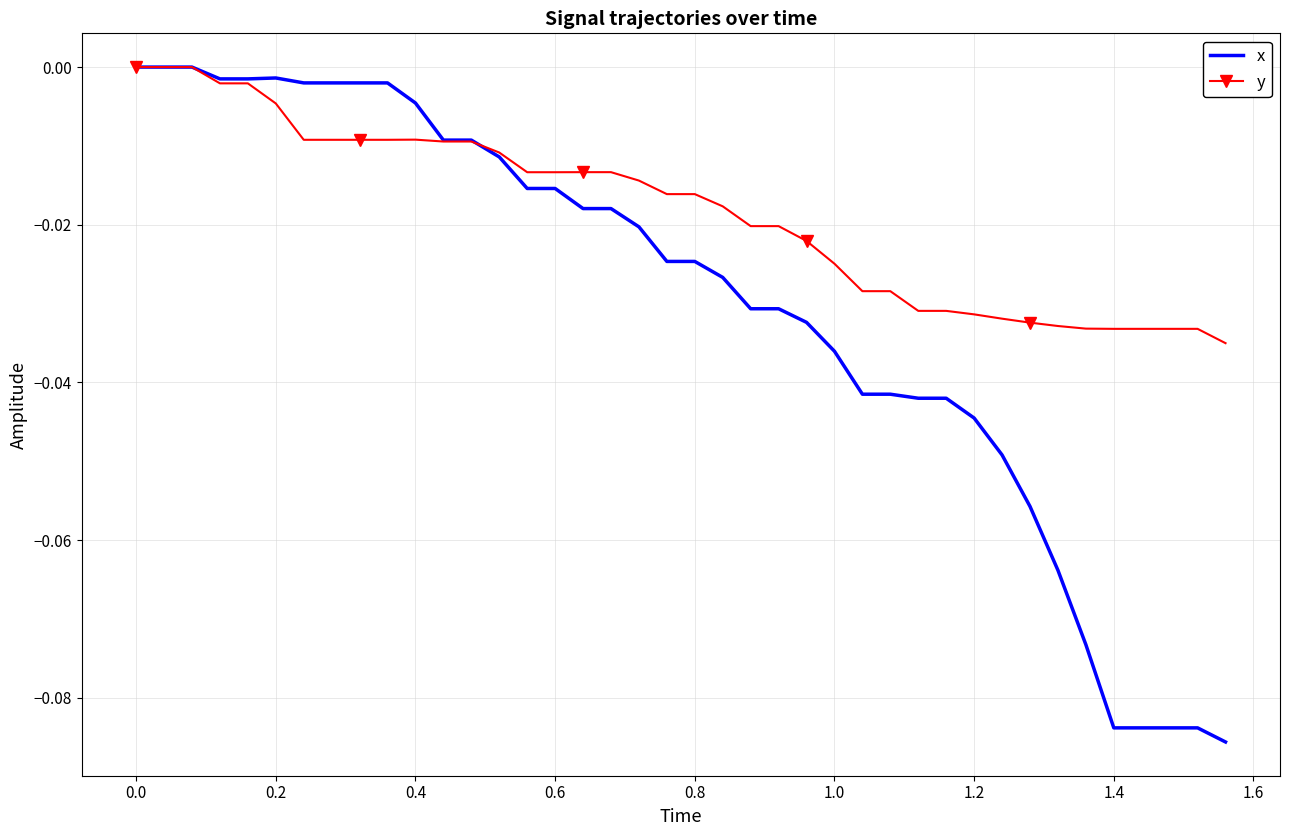

Which series has the largest range (max minus min)?

x